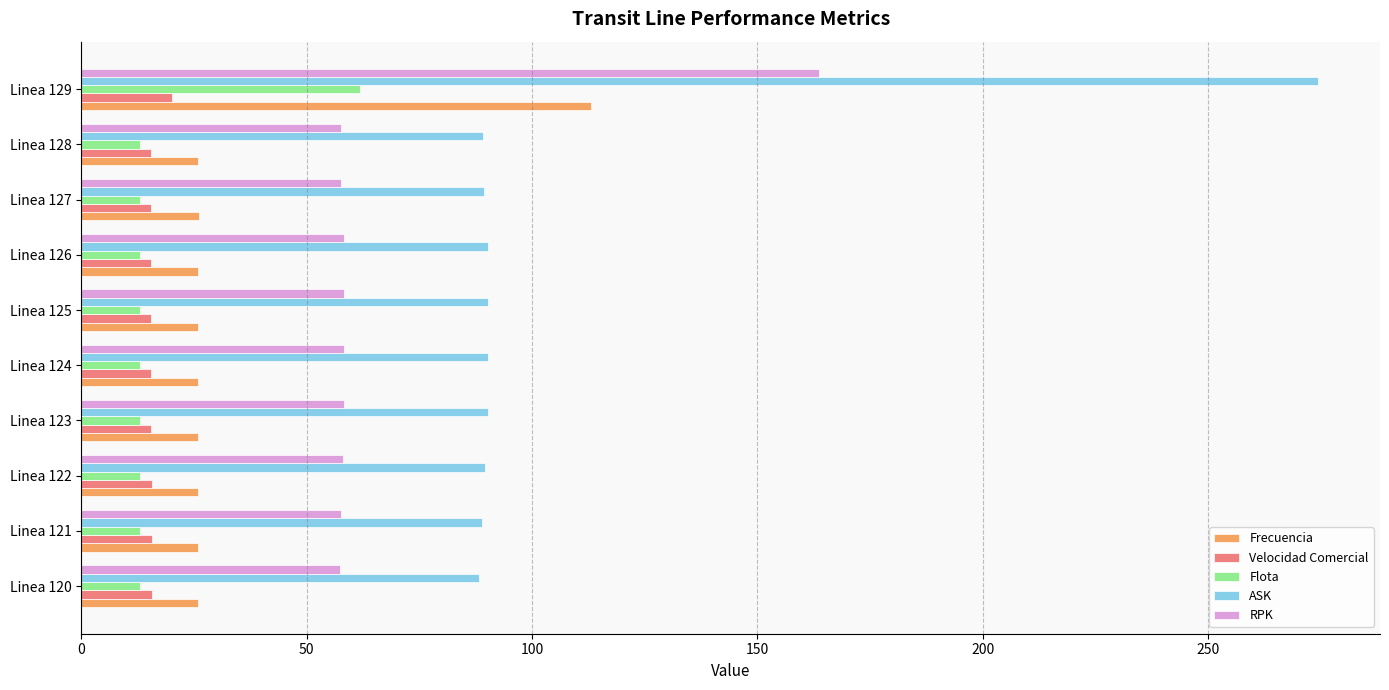

At how many categories does at least one series exceed 197?

1